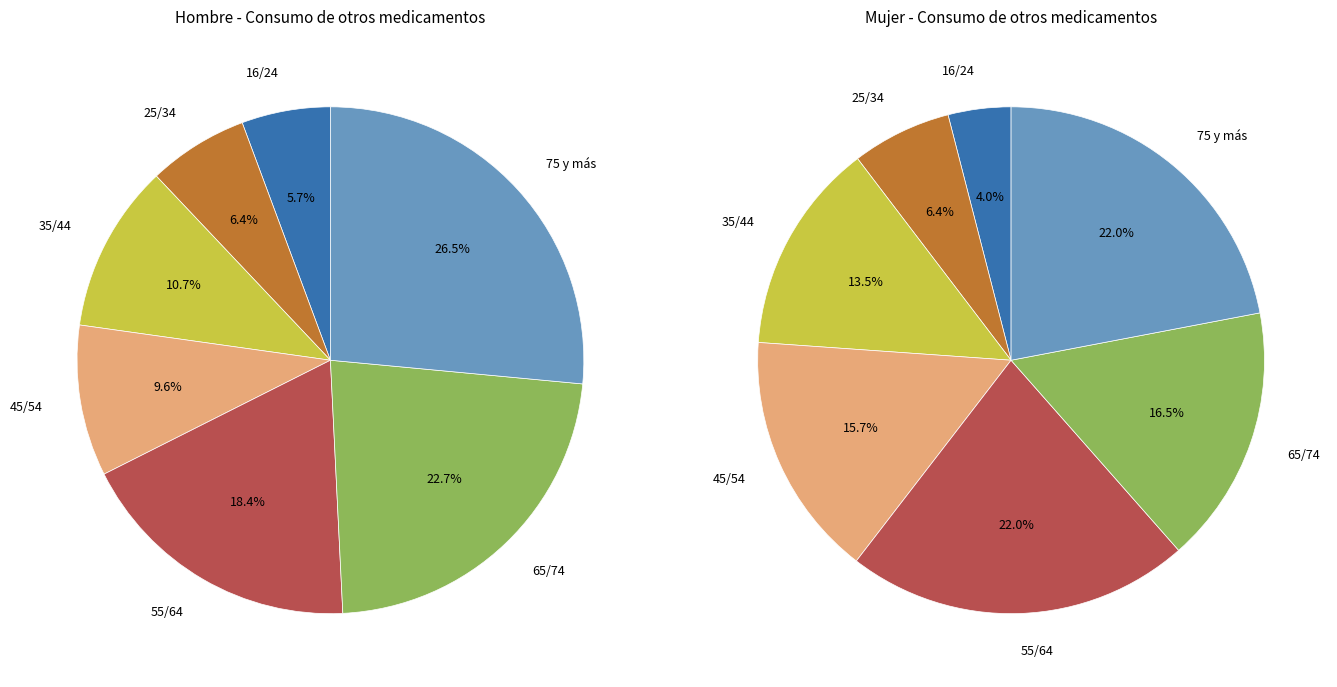

True or false: 25/34 accounts for 6% of the total.

True